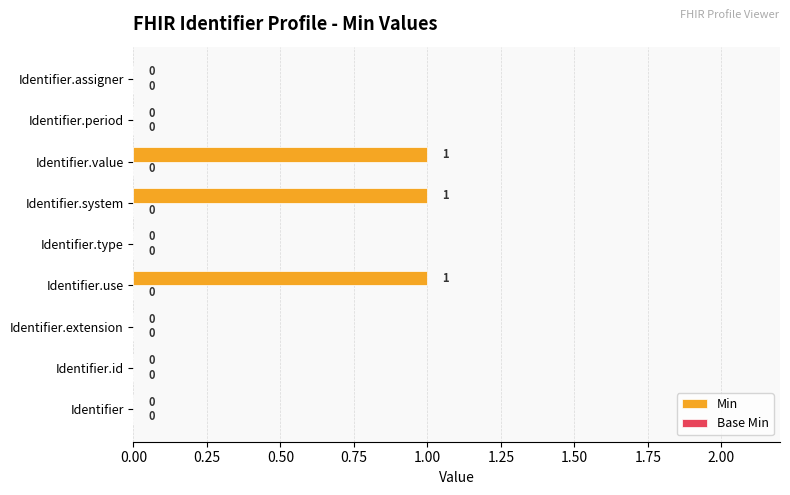

The chart shows a value of 1 at Identifier.system. True or false?

True